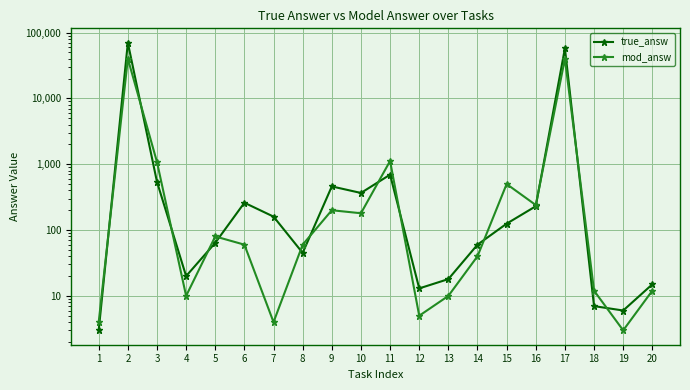

What is the difference between the maximum and second lowest values in the mod_answ series?

39996